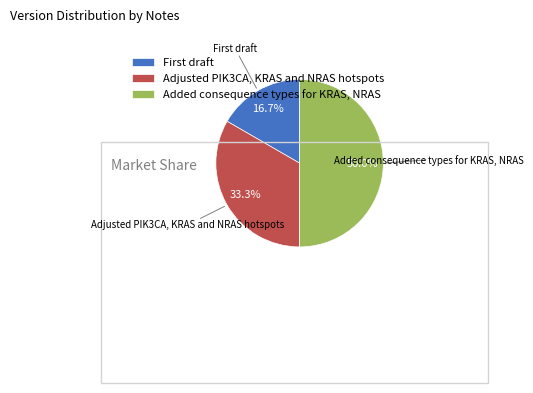

To the nearest percent, what portion does Added consequence types for KRAS, NRAS represent?

50%